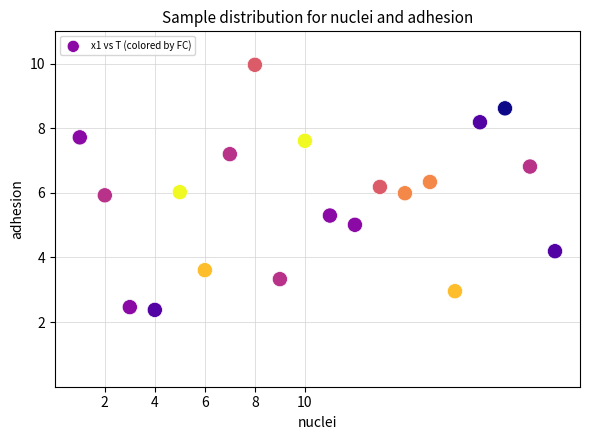

What is the range of Y values (max minus min)?

7.6